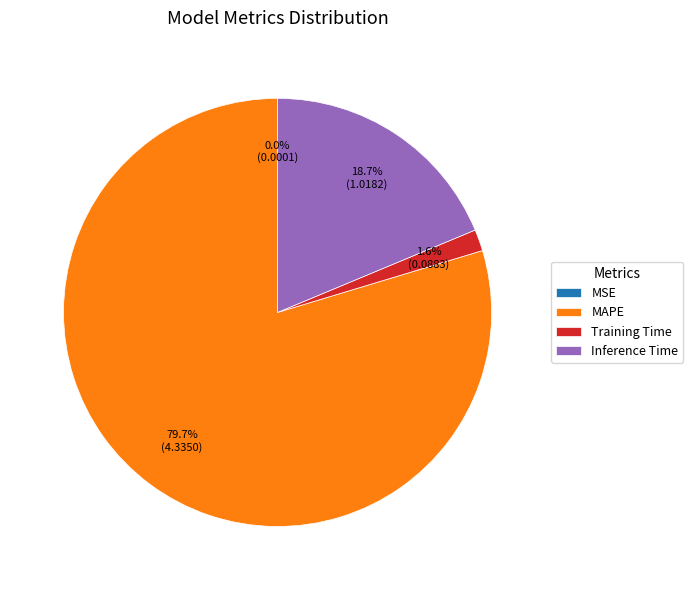

Between Training Time and Inference Time, which is larger?

Inference Time